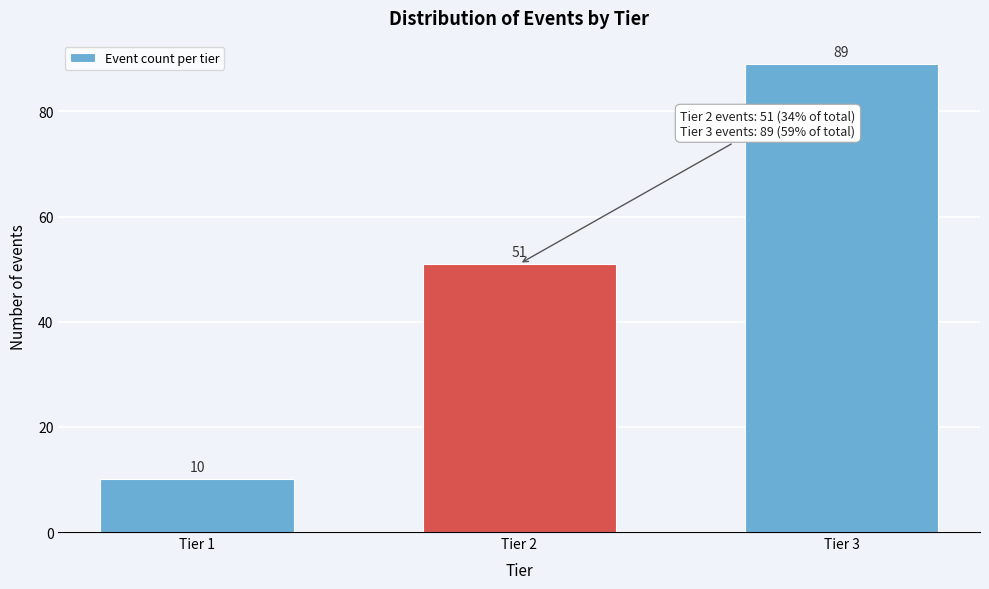

Reading left to right, list all the values displayed in this chart.

10	51	89